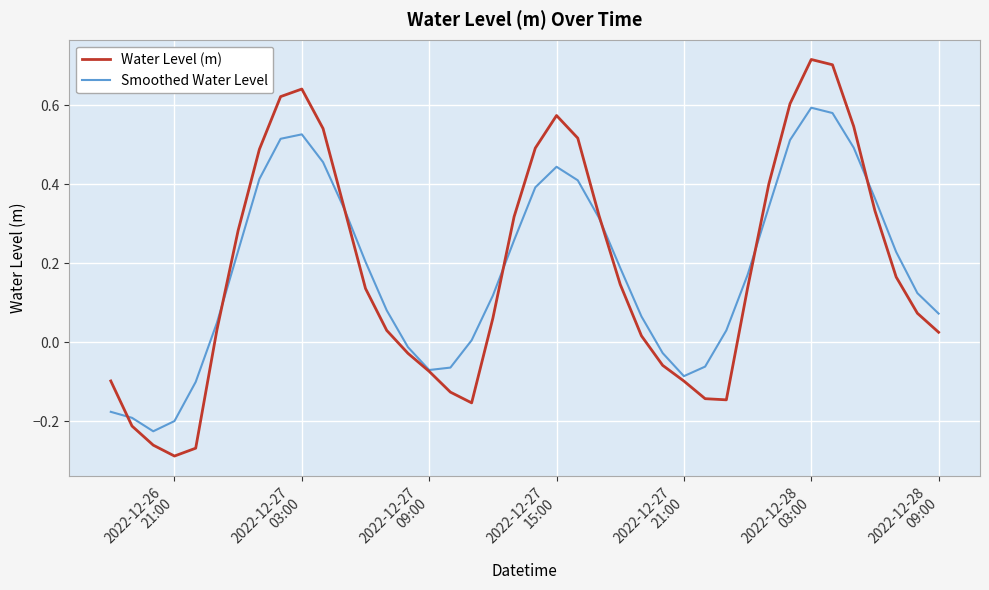

Which series has the largest range (max minus min)?

Water Level (m)